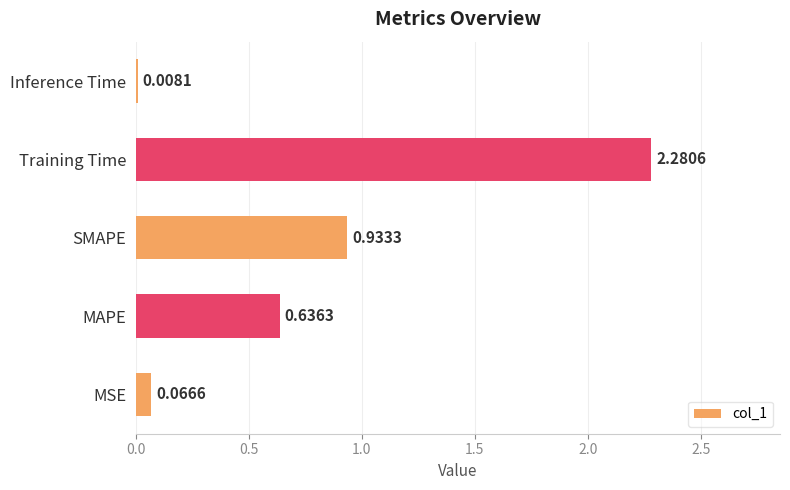

What is the sum of all values?

3.9